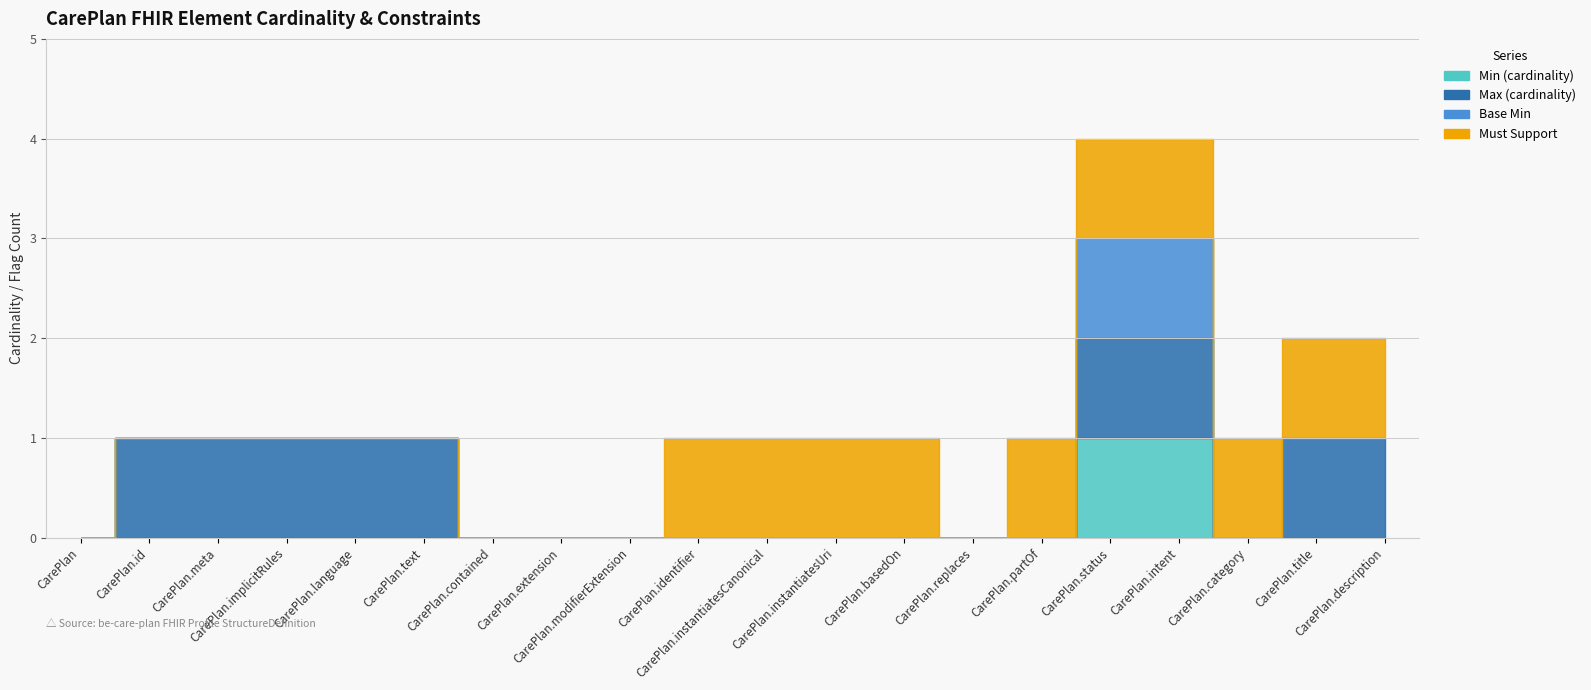

Rank the series by their maximum value, from lowest to highest.

Min (cardinality), Max (cardinality), Base Min, Must Support